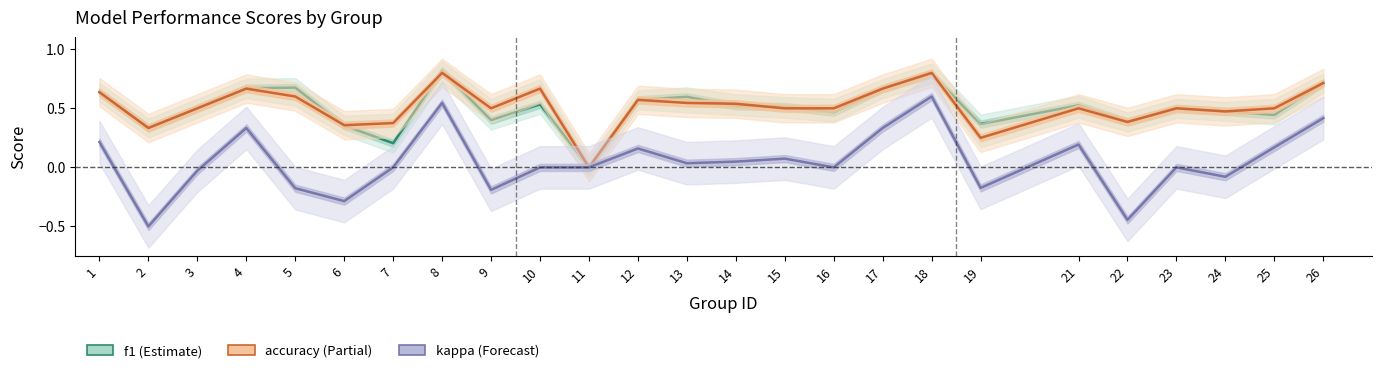

True or false: accuracy has a value of 1.1 at 26.

False